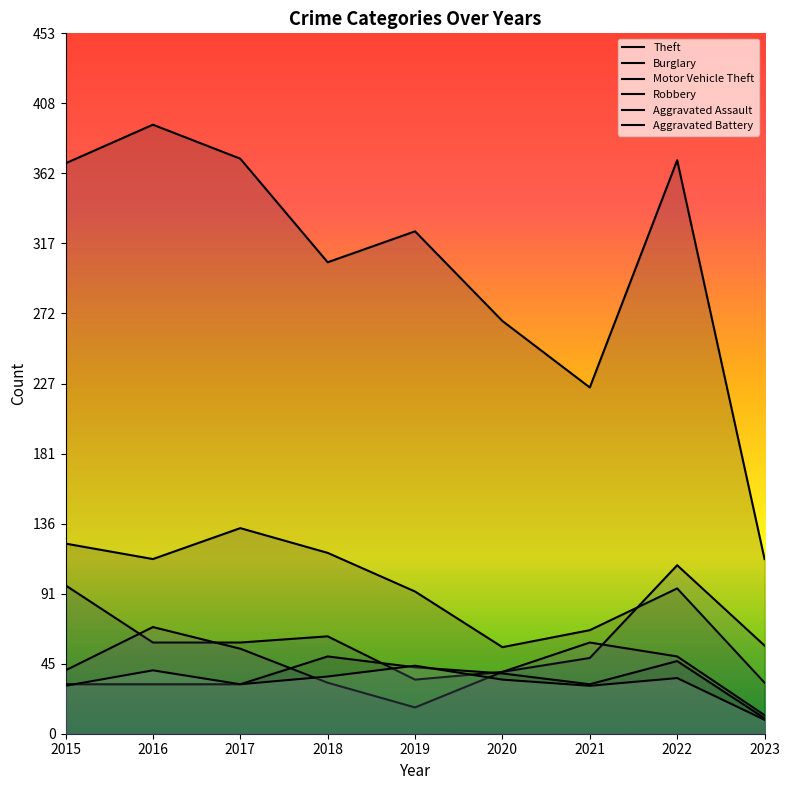

What is the approximate value of Aggravated Assault at 2021, to the nearest 5?

30